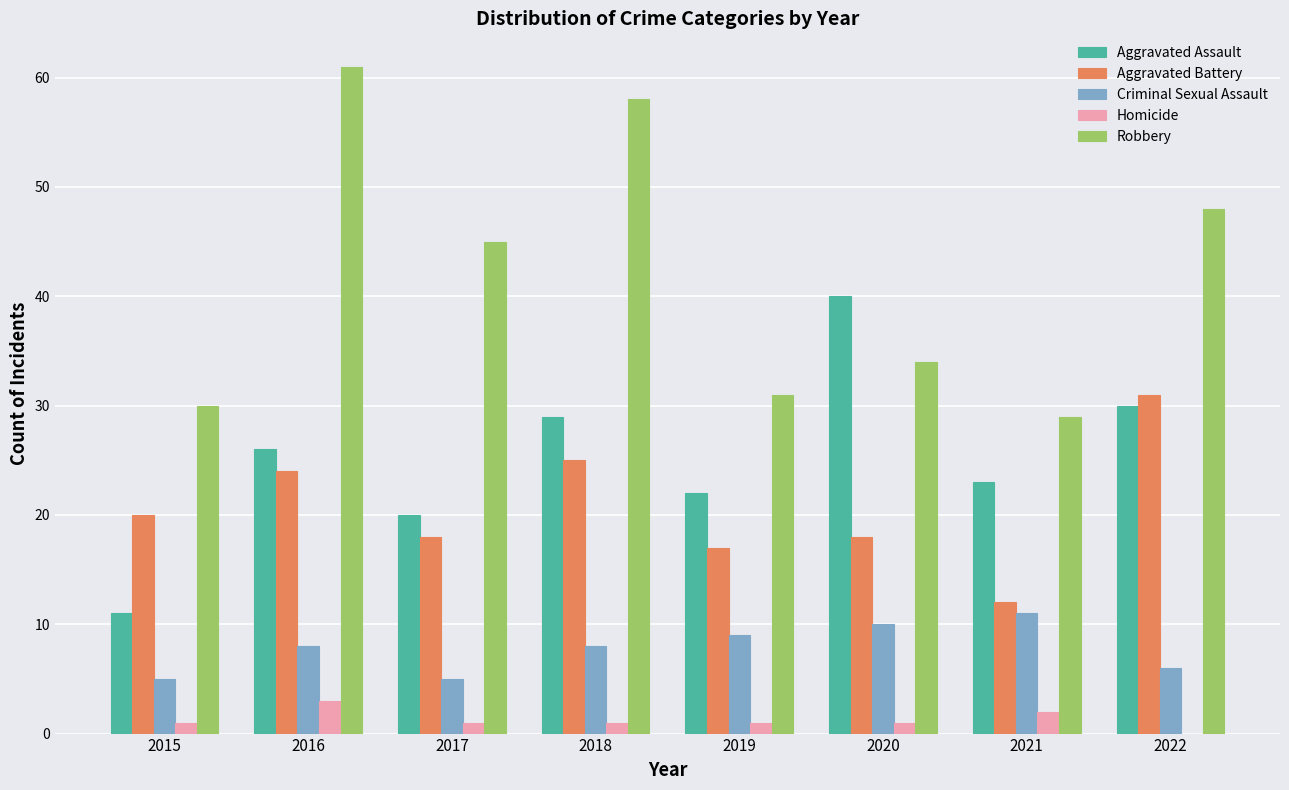

How many series are shown in this chart?

5